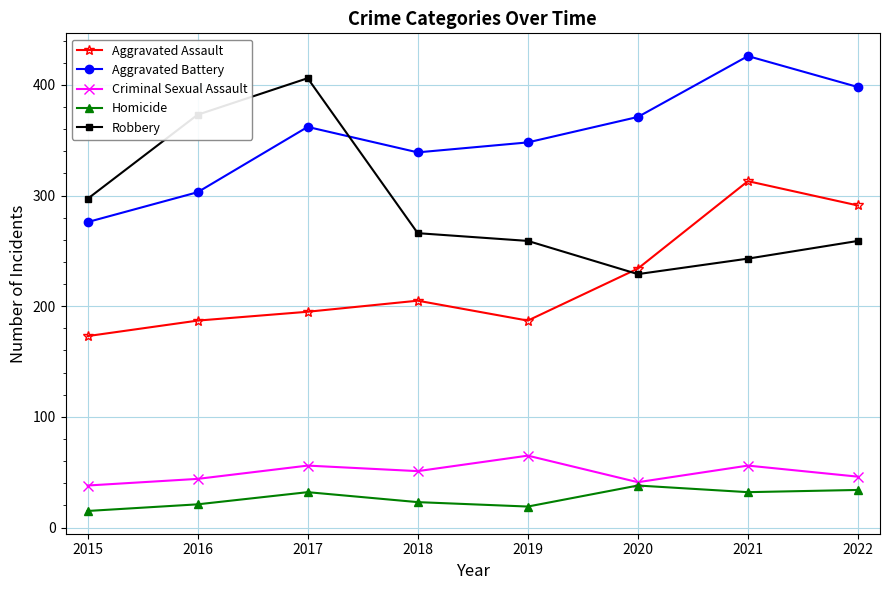

The value of Aggravated Assault at 2016 is 94. True or false?

False